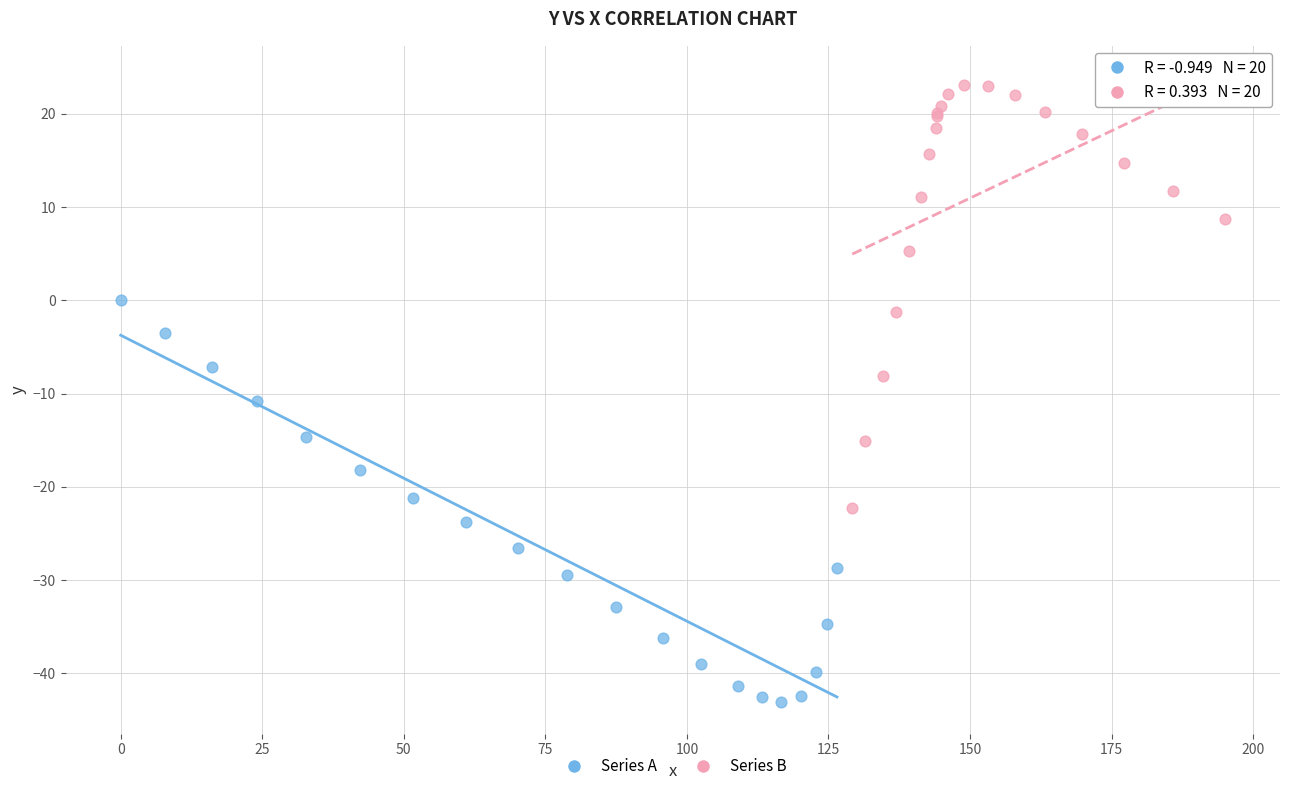

What are all the series names shown in the legend?

Series A, Series B